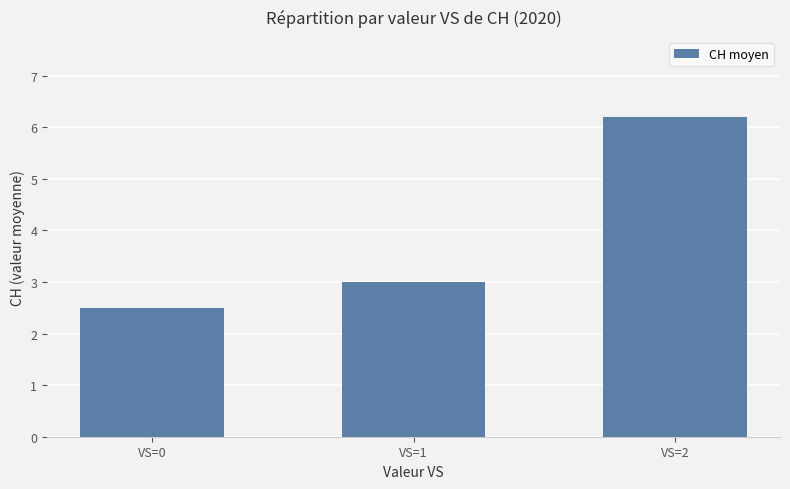

What is the value of the 2nd bar from the left?

3.0